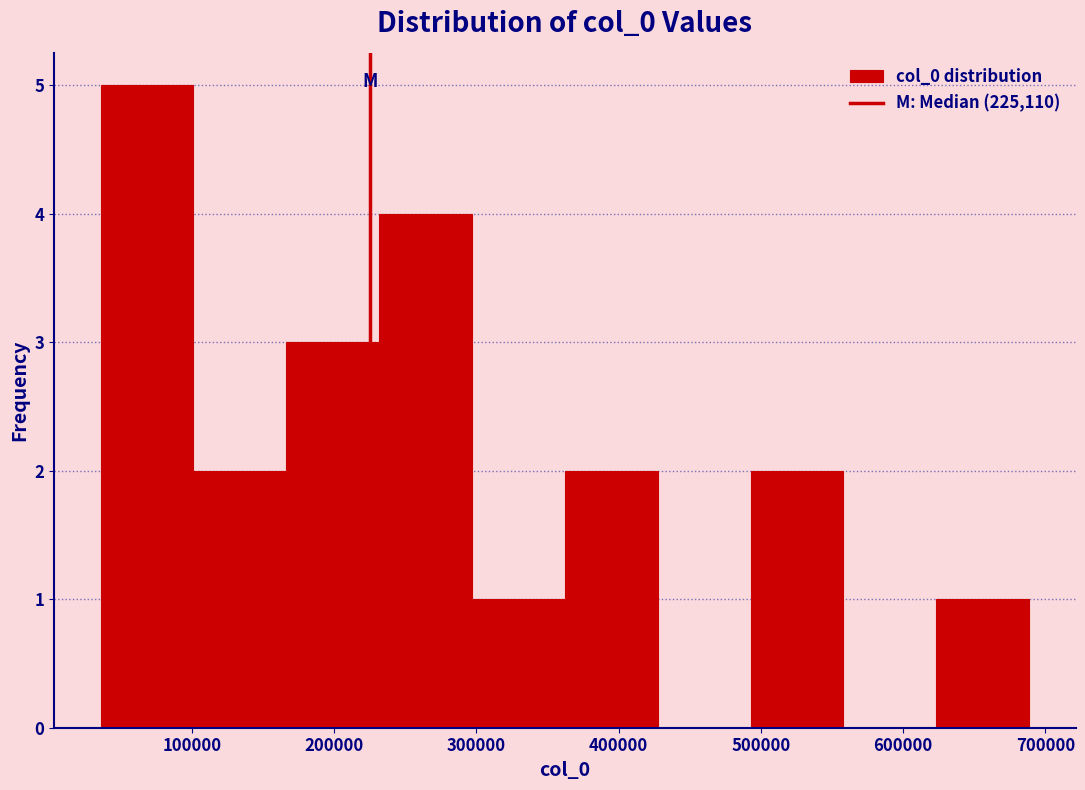

Over which range of the x-axis is the bar tallest?

40000 to 100000